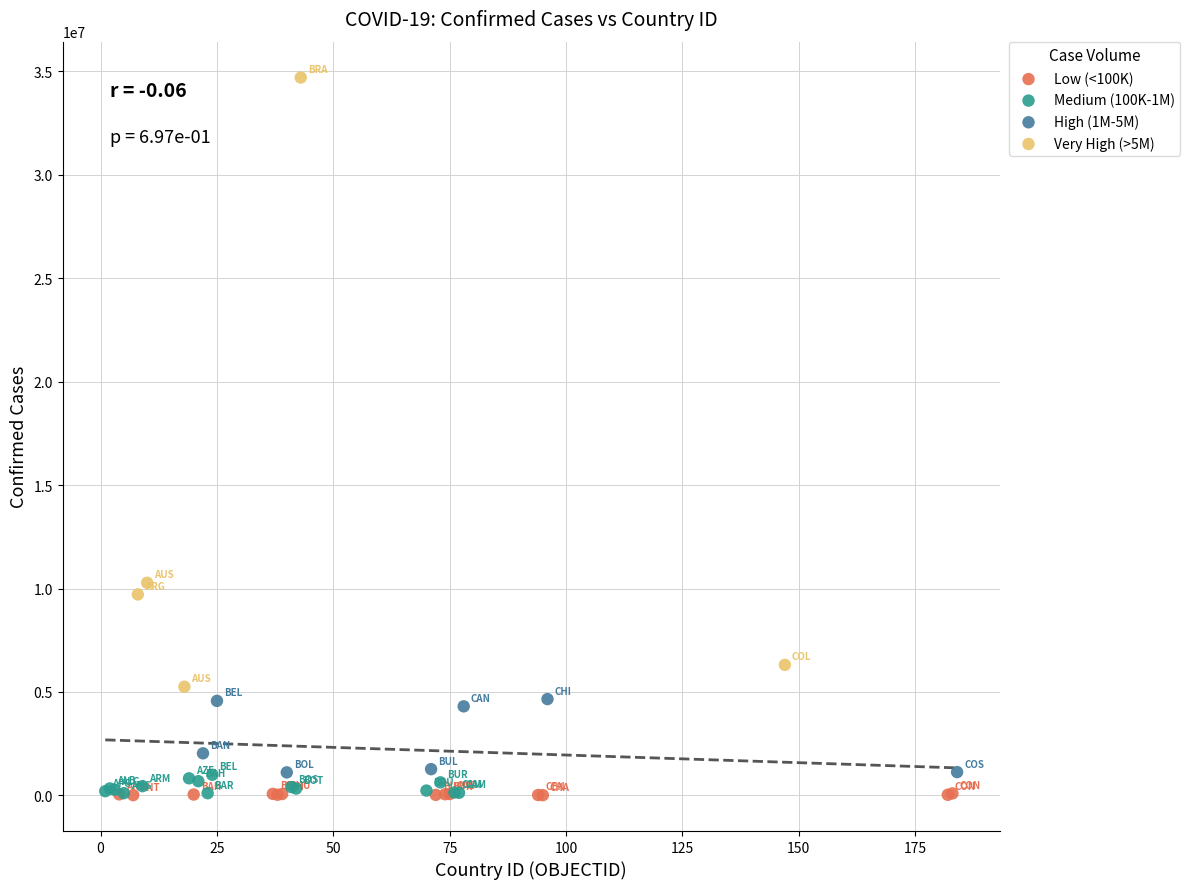

Which series contains the highest Y value?

Very High (>5M)